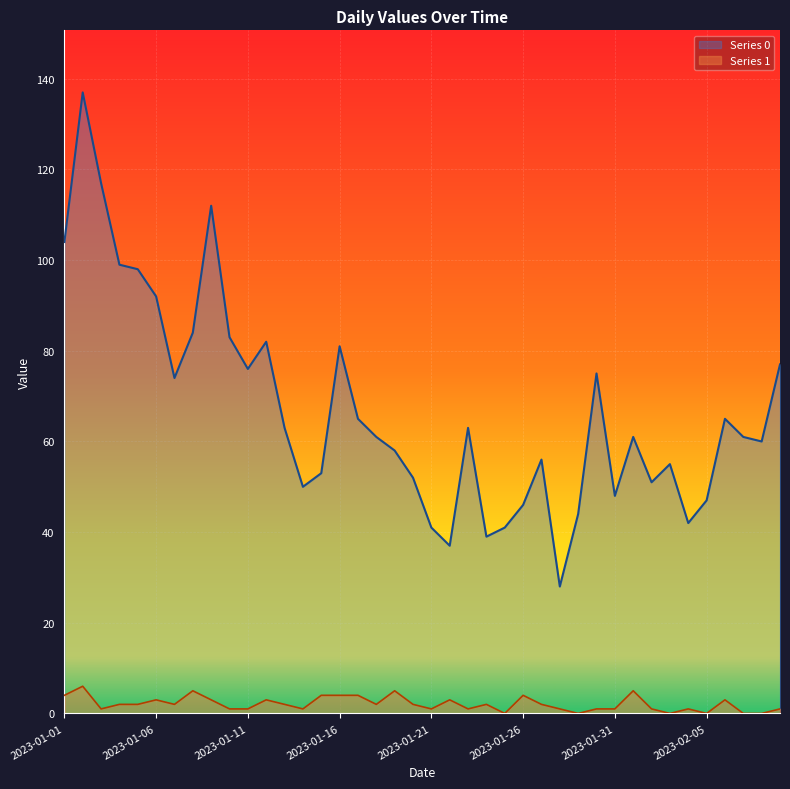

List the labels in order of Series 1 value, largest first.

2023-01-02, 2023-01-08, 2023-01-19, 2023-02-01, 2023-01-01, 2023-01-15, 2023-01-16, 2023-01-17, 2023-01-26, 2023-01-06, 2023-01-09, 2023-01-12, 2023-01-22, 2023-02-06, 2023-01-04, 2023-01-05, 2023-01-07, 2023-01-13, 2023-01-18, 2023-01-20, 2023-01-24, 2023-01-27, 2023-01-03, 2023-01-10, 2023-01-11, 2023-01-14, 2023-01-21, 2023-01-23, 2023-01-28, 2023-01-30, 2023-01-31, 2023-02-02, 2023-02-04, 2023-02-09, 2023-01-25, 2023-01-29, 2023-02-03, 2023-02-05, 2023-02-07, 2023-02-08